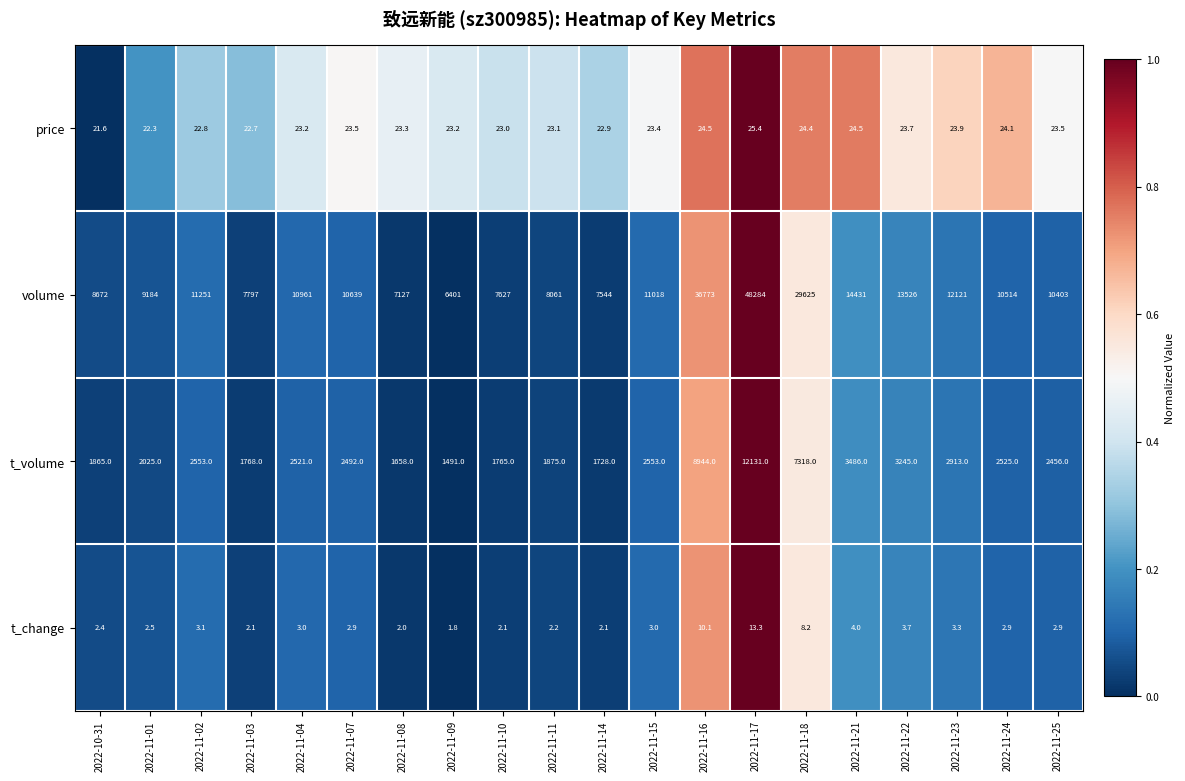

The volume series shows 4390.9 at 2022-11-25. True or false?

False